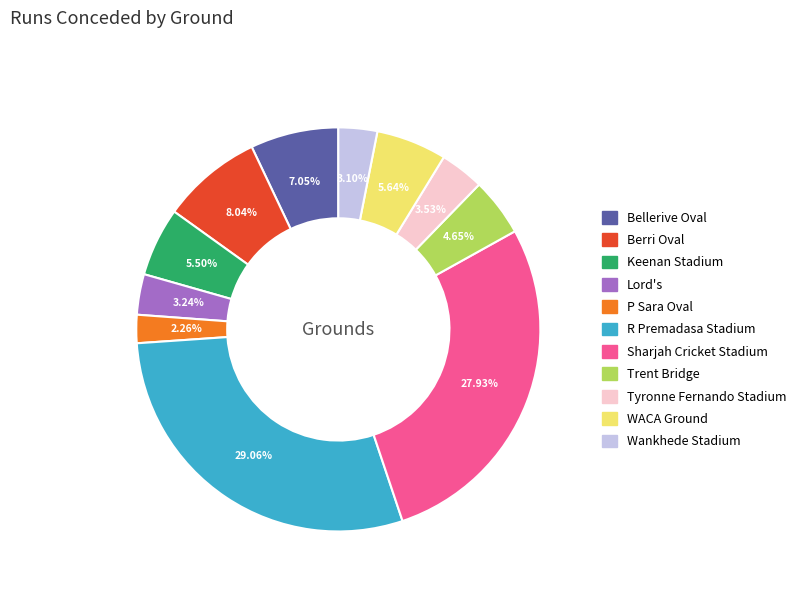

How many segments does this pie chart have?

11